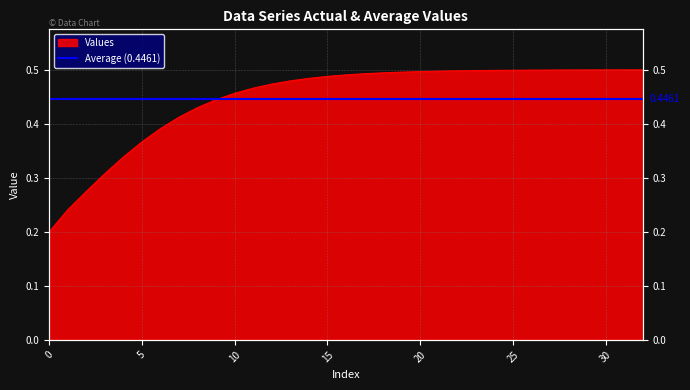

What is the difference between the maximum and minimum values?

0.3